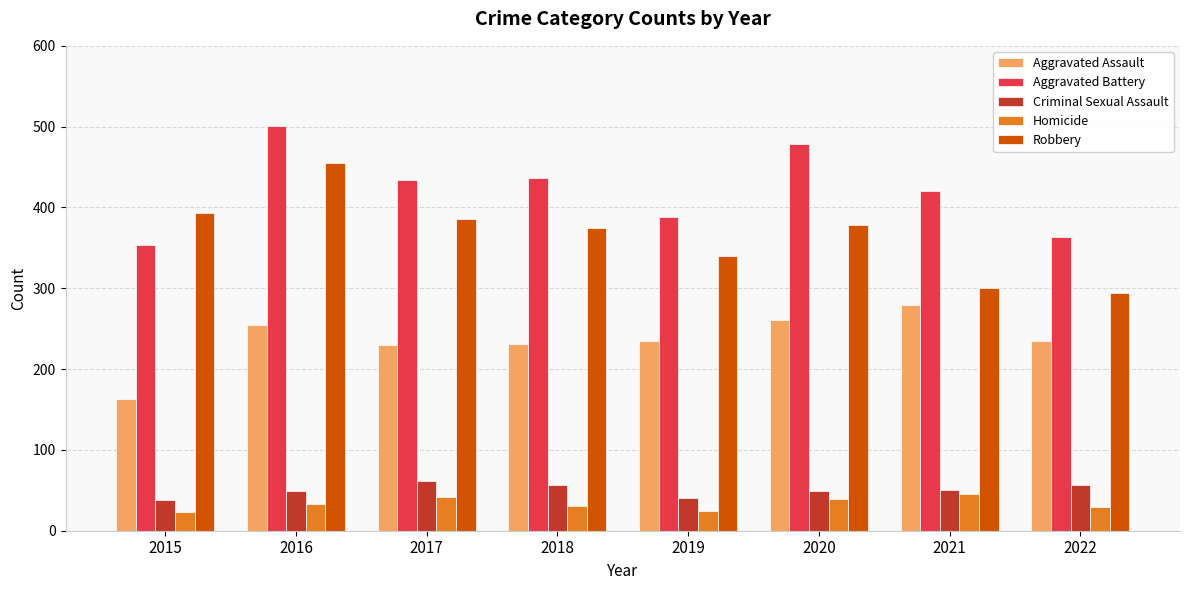

Which category has the highest value across all series?

2016